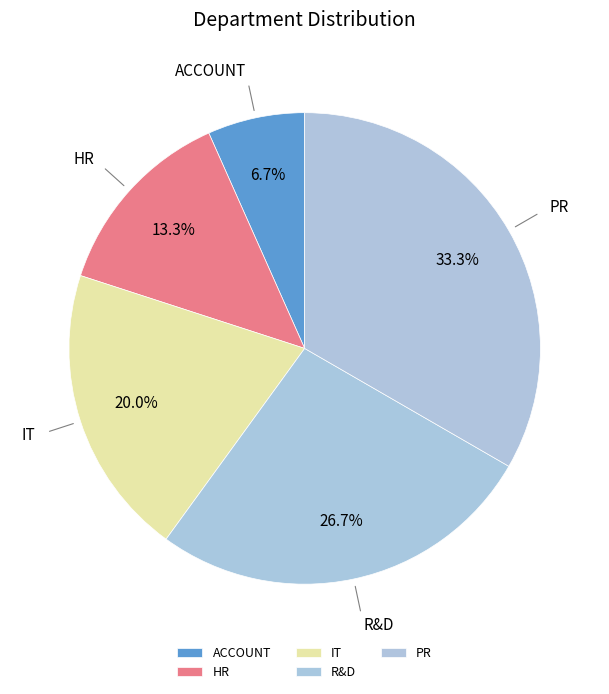

Which slice is the smallest?

ACCOUNT